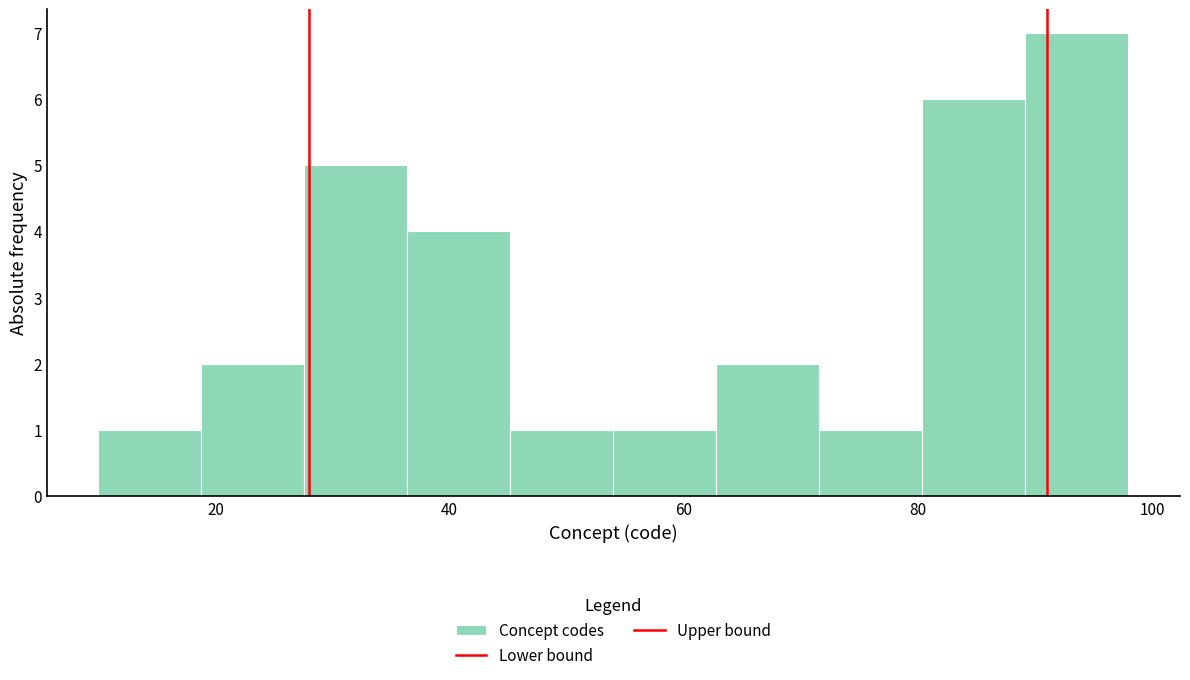

Reading left to right, list every bar in this chart as the range it spans on the x-axis followed by its height. Neither the bar edges nor the heights are printed on the chart, so give them approximately, as read against the axes.

10.0 to 18.8: 1
18.8 to 27.6: 2
27.6 to 36.4: 5
36.4 to 45.2: 4
45.2 to 54.0: 1
54.0 to 62.8: 1
62.8 to 71.6: 2
71.6 to 80.4: 1
80.4 to 89.2: 6
89.2 to 98.0: 7